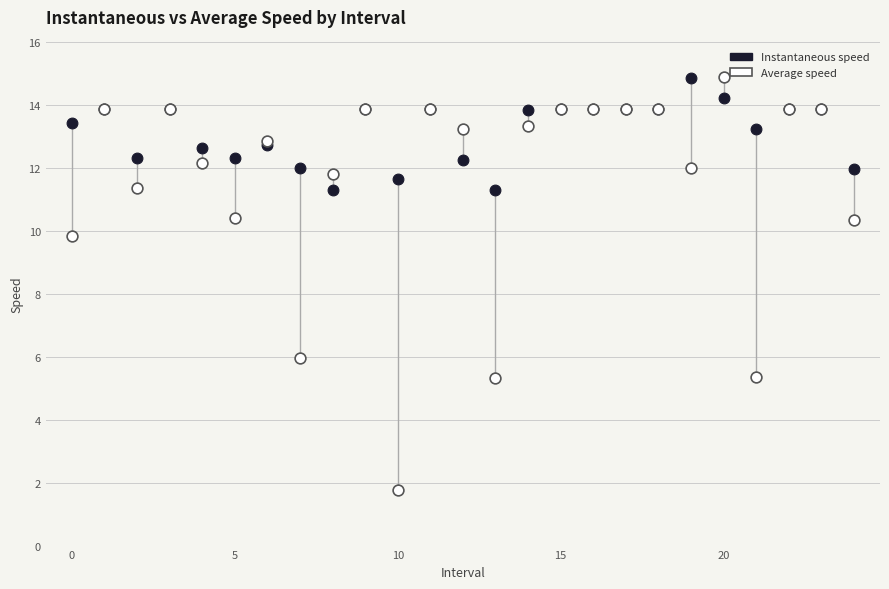

What are all the series names shown in the legend?

Instantaneous speed, Average speed